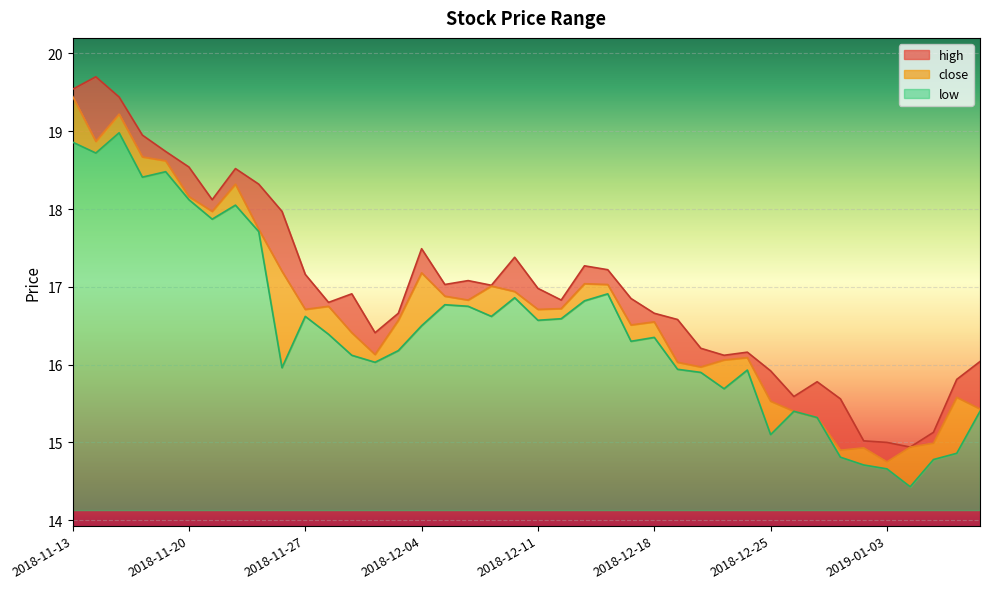

What is the label of the 9th point from the right?

2018-12-26